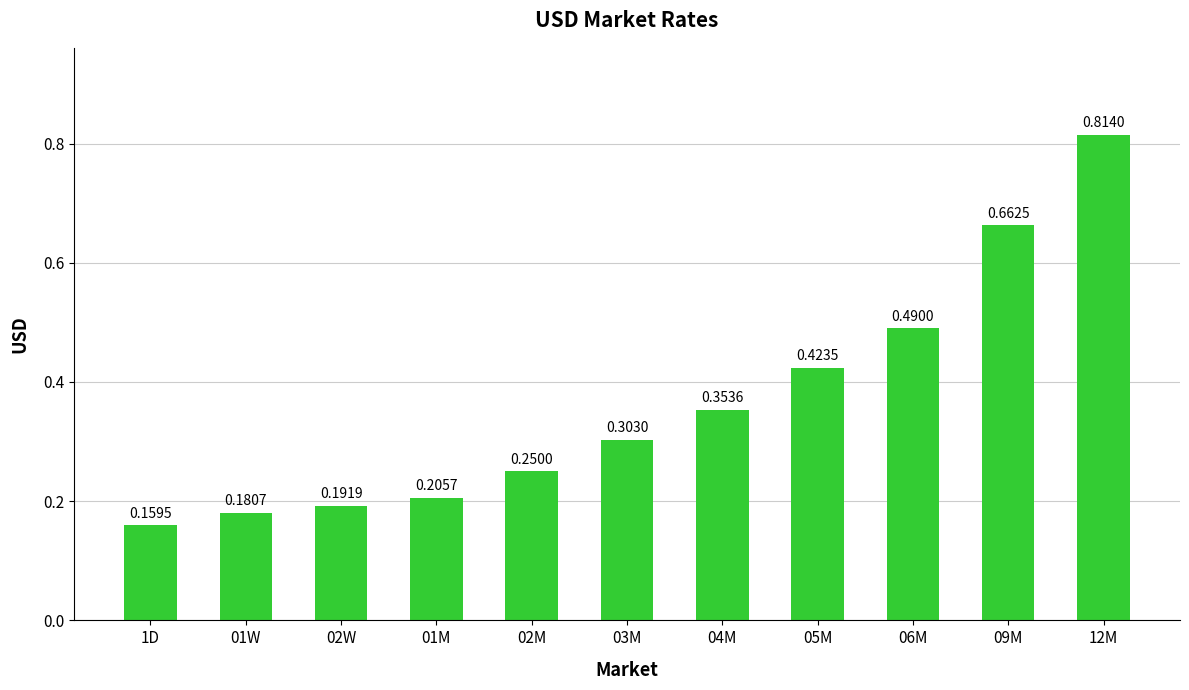

Rank the categories by value from highest to lowest.

12M, 09M, 06M, 05M, 04M, 03M, 02M, 01M, 02W, 01W, 1D